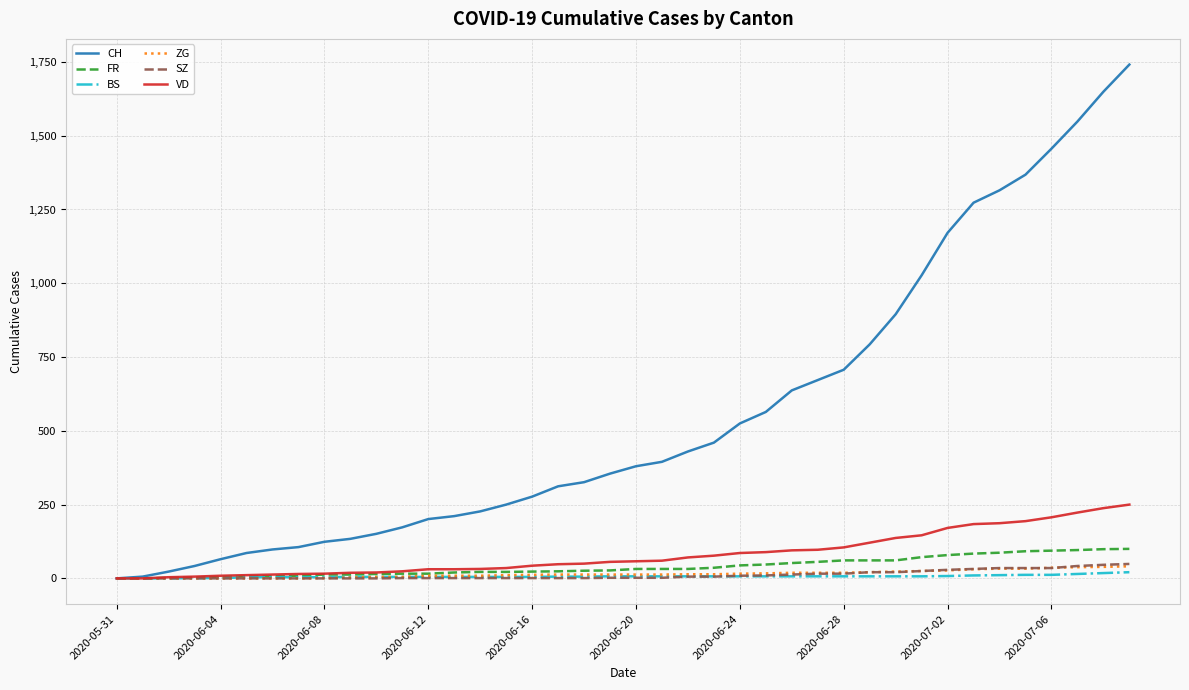

What is the maximum value shown in the chart?

1741